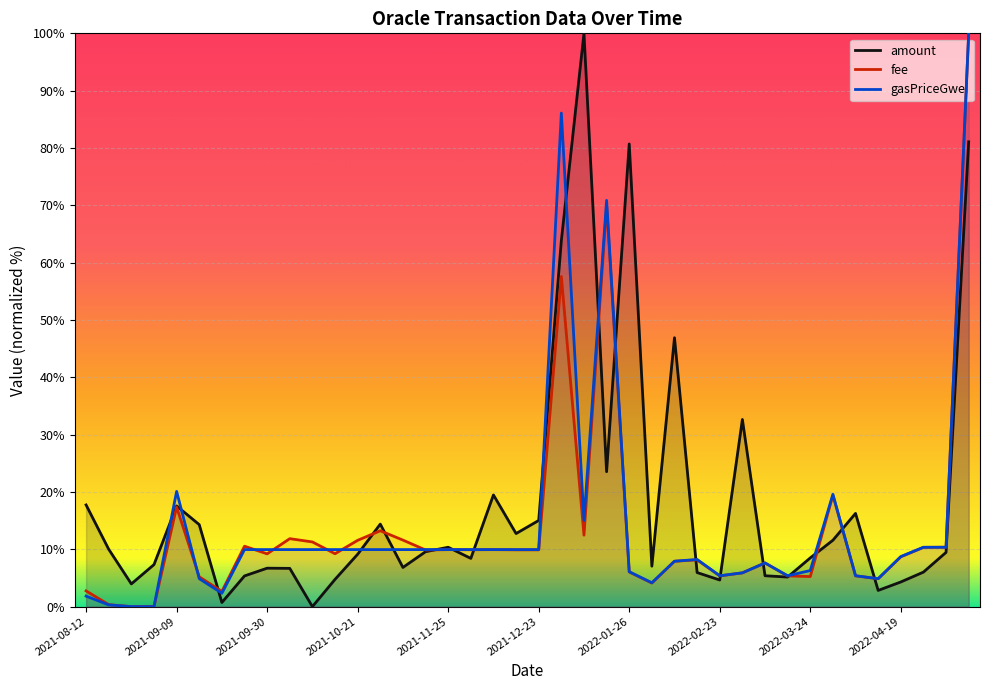

What is the average value of the gasPriceGwei series?

13.9